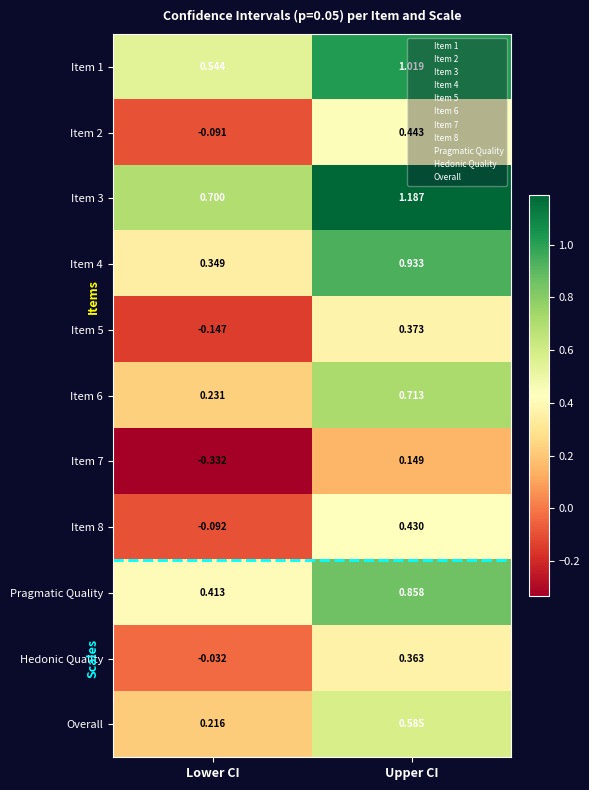

Rank the series by their maximum value, from lowest to highest.

Item 7, Hedonic Quality, Item 5, Item 8, Item 2, Overall, Item 6, Pragmatic Quality, Item 4, Item 1, Item 3